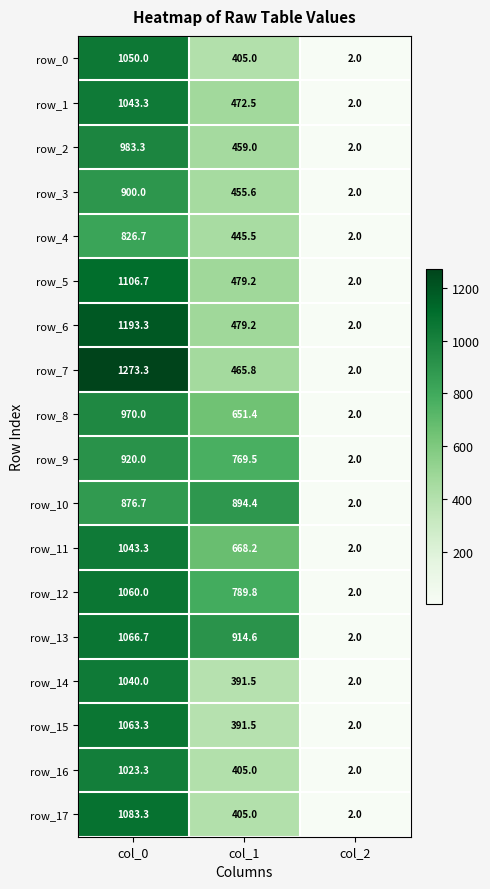

At which label does row_17 reach its minimum?

col_2